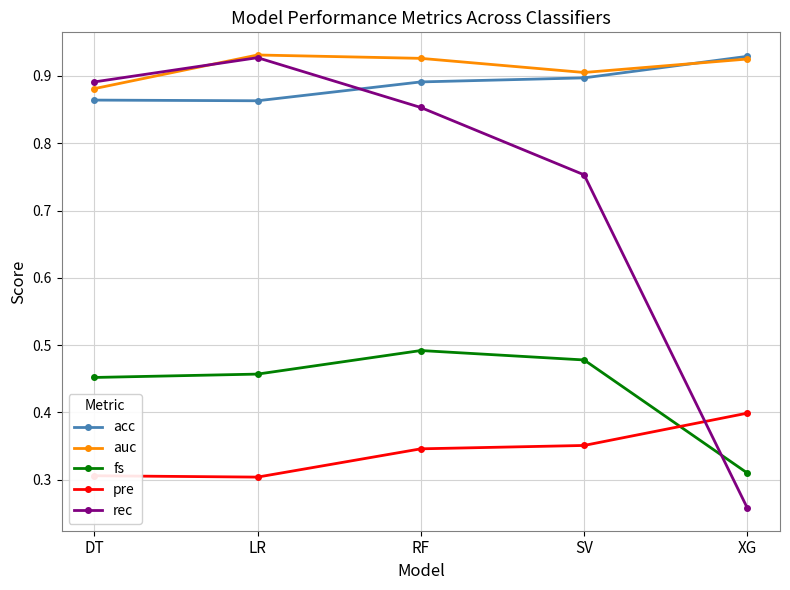

Which series changed the most between SV and XG?

rec